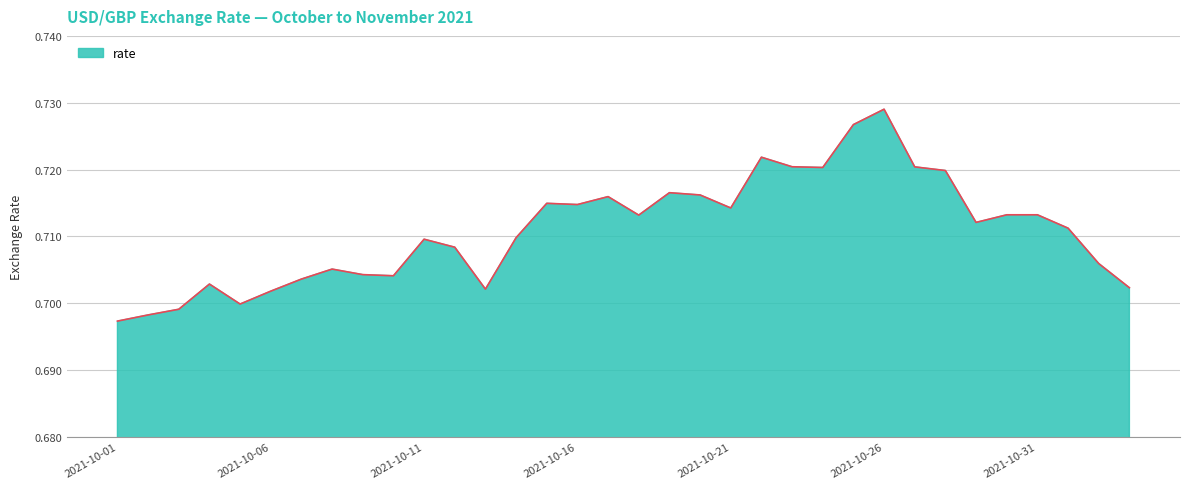

List the labels in order of value, smallest first.

2021-10-01, 2021-10-02, 2021-10-03, 2021-10-05, 2021-10-06, 2021-10-13, 2021-11-03, 2021-10-04, 2021-10-07, 2021-10-10, 2021-10-09, 2021-10-08, 2021-11-02, 2021-10-12, 2021-10-11, 2021-10-14, 2021-11-01, 2021-10-29, 2021-10-18, 2021-10-30, 2021-10-31, 2021-10-21, 2021-10-16, 2021-10-15, 2021-10-17, 2021-10-20, 2021-10-19, 2021-10-28, 2021-10-24, 2021-10-27, 2021-10-23, 2021-10-22, 2021-10-25, 2021-10-26